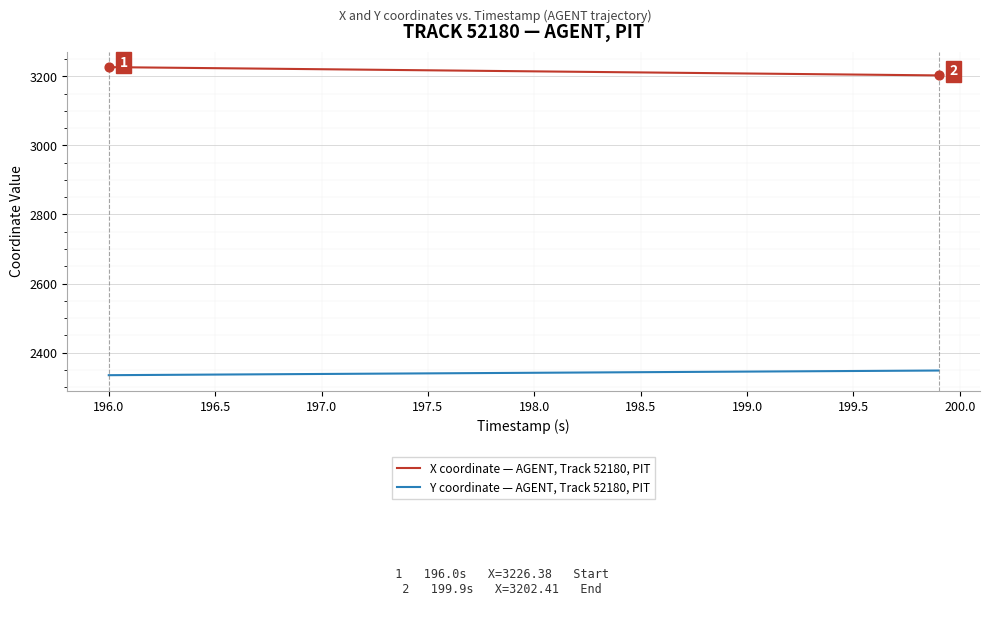

Rank the series by their maximum value, from lowest to highest.

Y coordinate — AGENT, Track 52180, PIT, X coordinate — AGENT, Track 52180, PIT